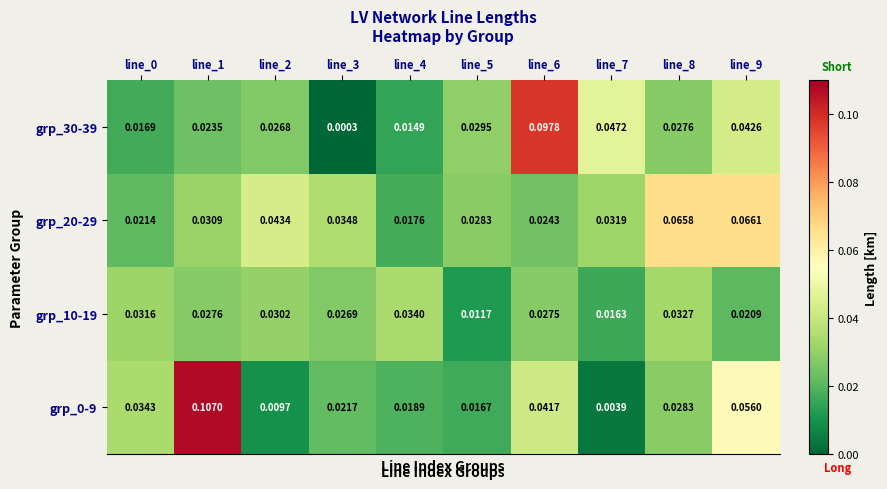

Is the value of grp_20-29 at line_9 greater than the value of grp_30-39 at line_7?

Yes